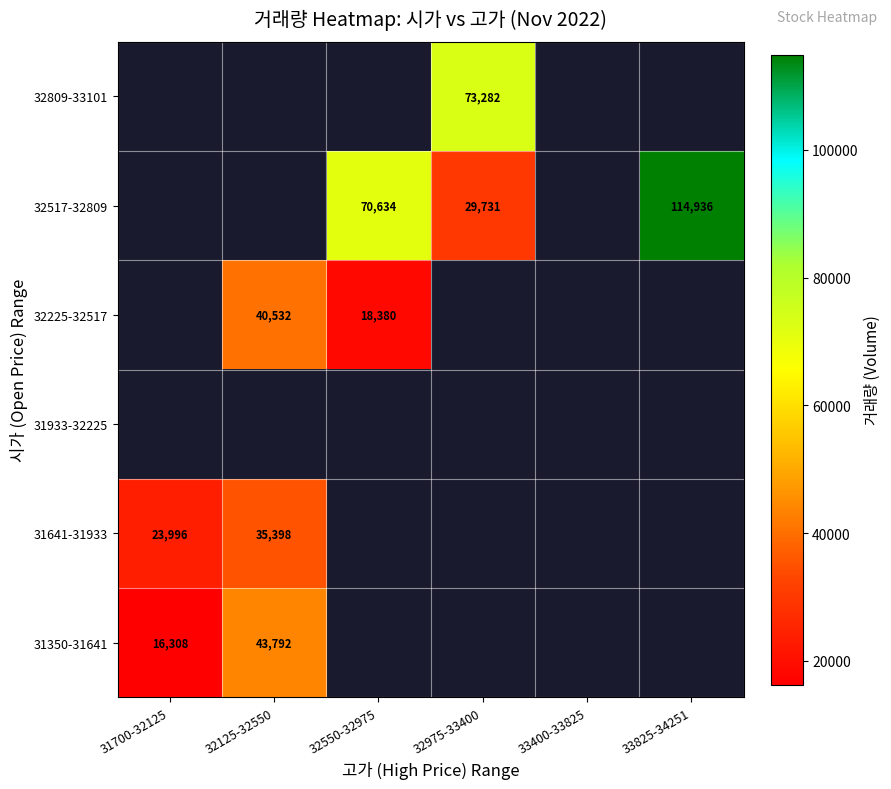

How many data points does each series have?

6